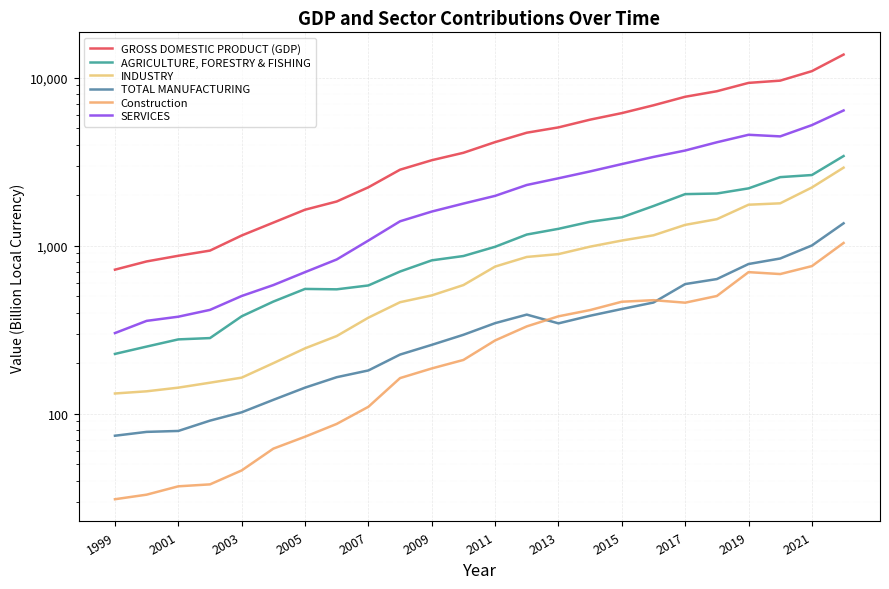

List the series in order of their peak value, highest first.

GROSS DOMESTIC PRODUCT (GDP), SERVICES, AGRICULTURE, FORESTRY & FISHING, INDUSTRY, TOTAL MANUFACTURING, Construction